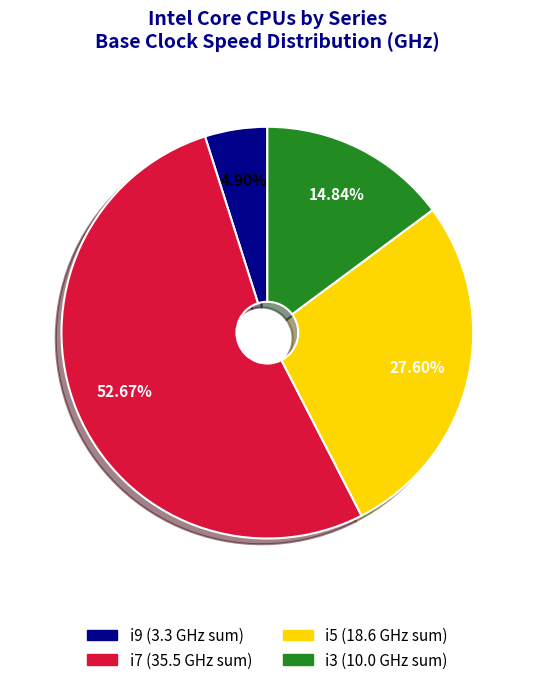

Rank the categories by value from highest to lowest.

i7, i5, i3, i9